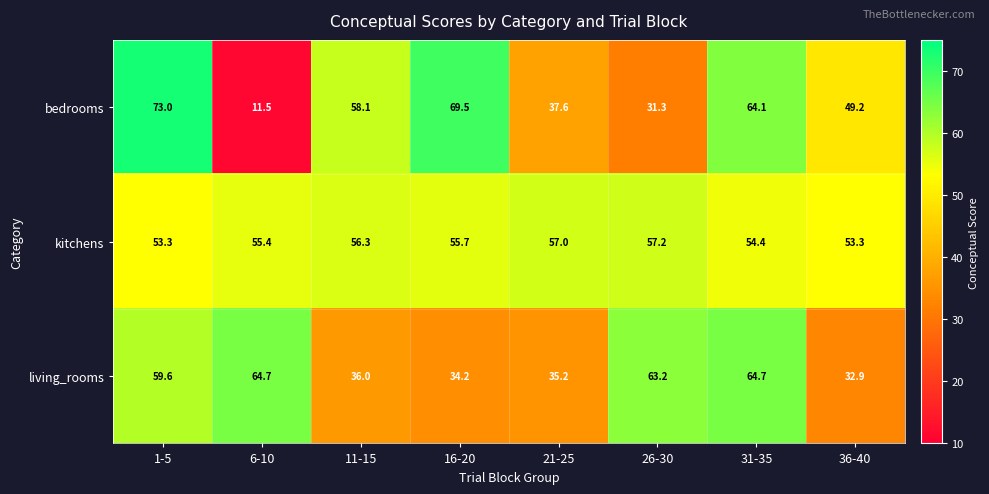

At which category is the sum across all series the highest?

1-5